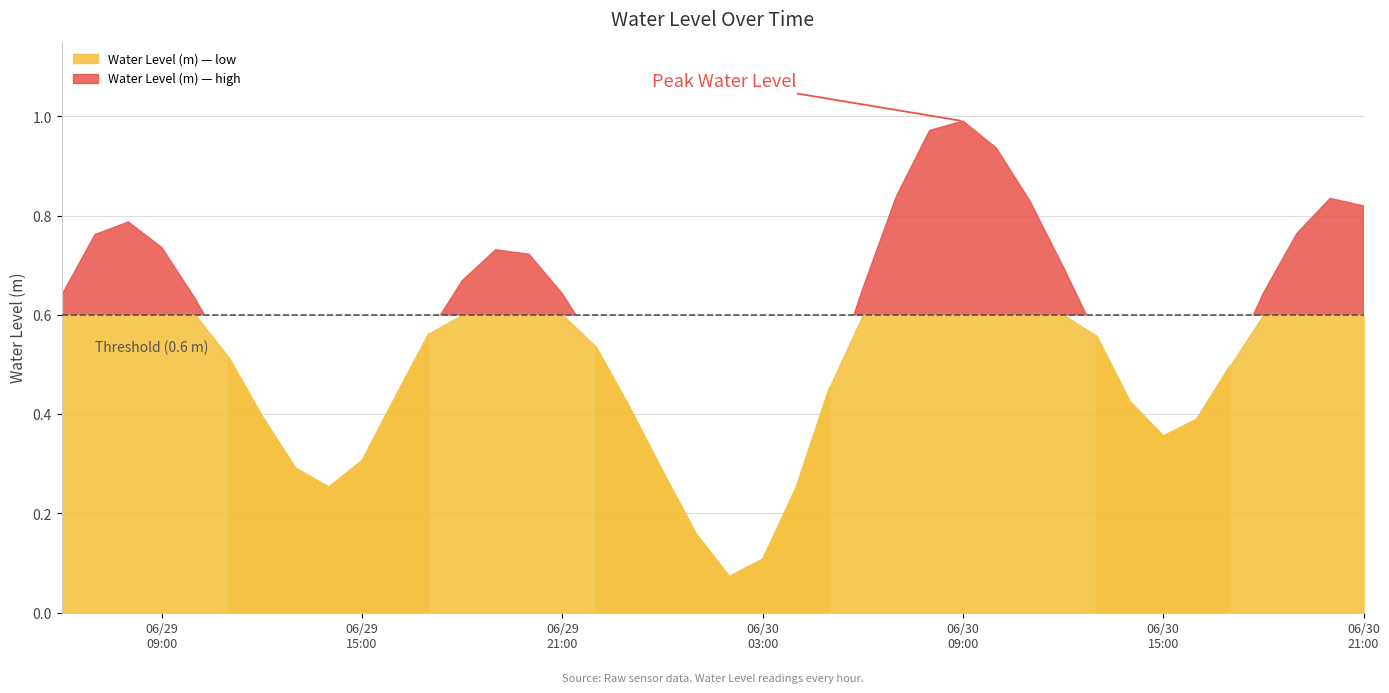

What is the maximum value shown in the chart?

1.0